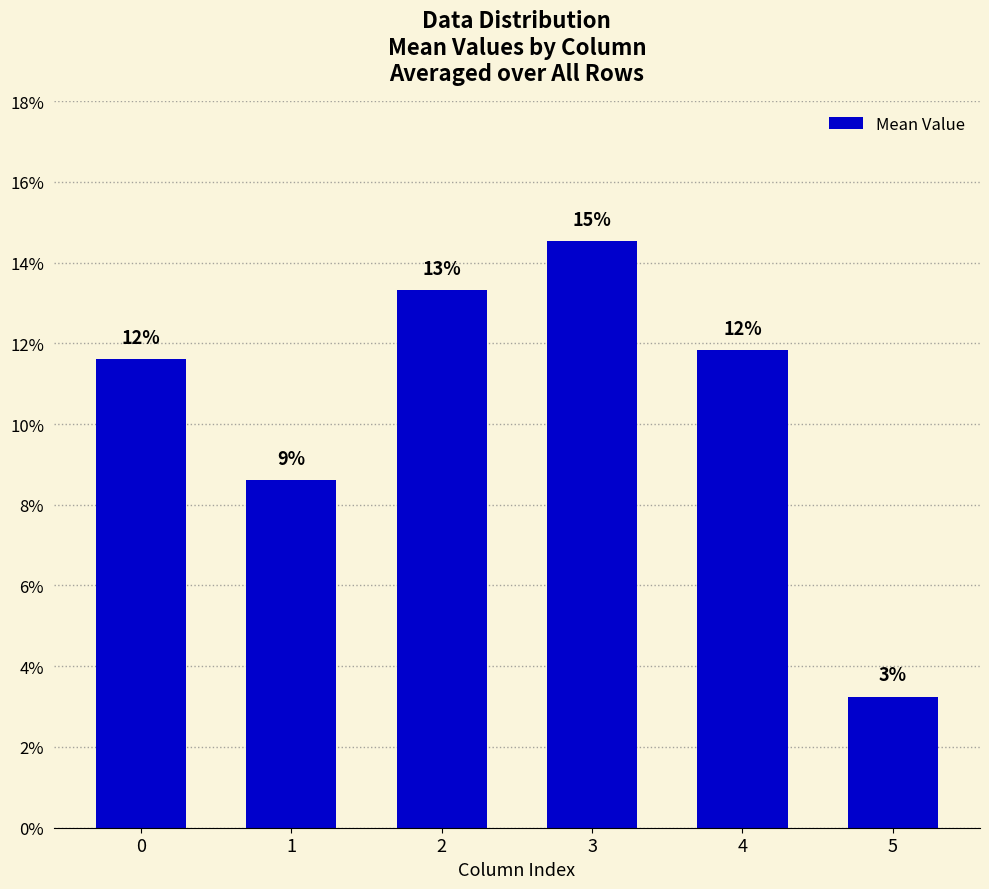

Are the bars horizontal?

No